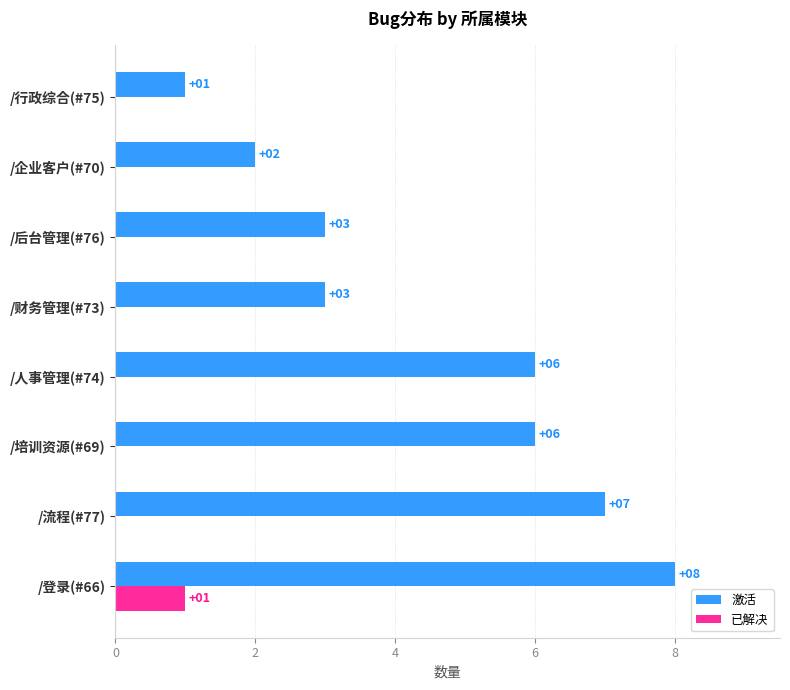

How many 激活 values are between 3 and 7?

5